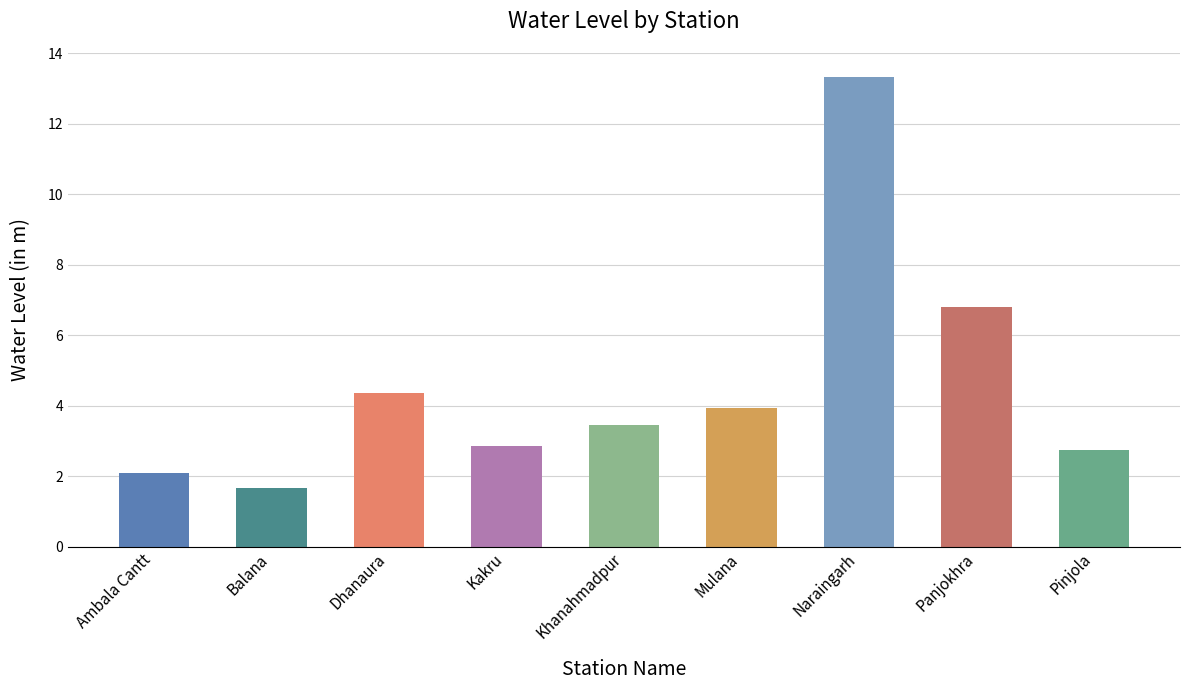

What is the change in value from Dhanaura to Kakru?

-1.5